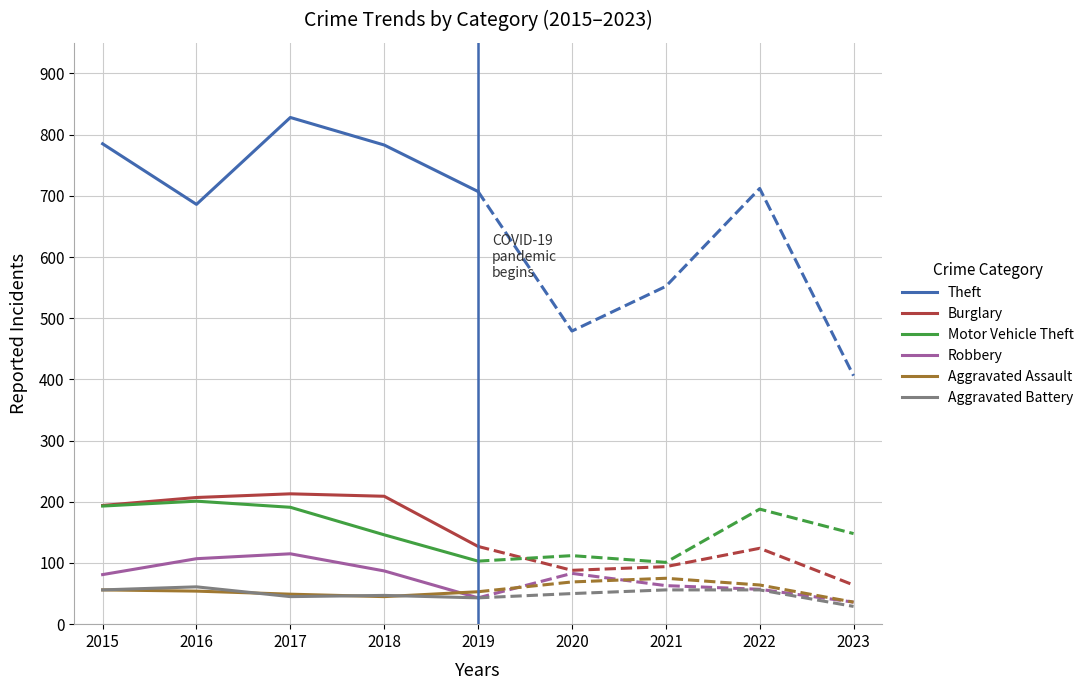

Is it true that Robbery equals 107 at 2016?

True